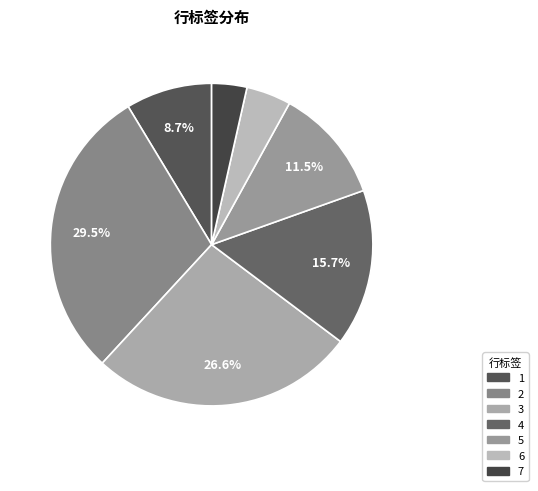

Which category has the smallest portion of the pie?

7